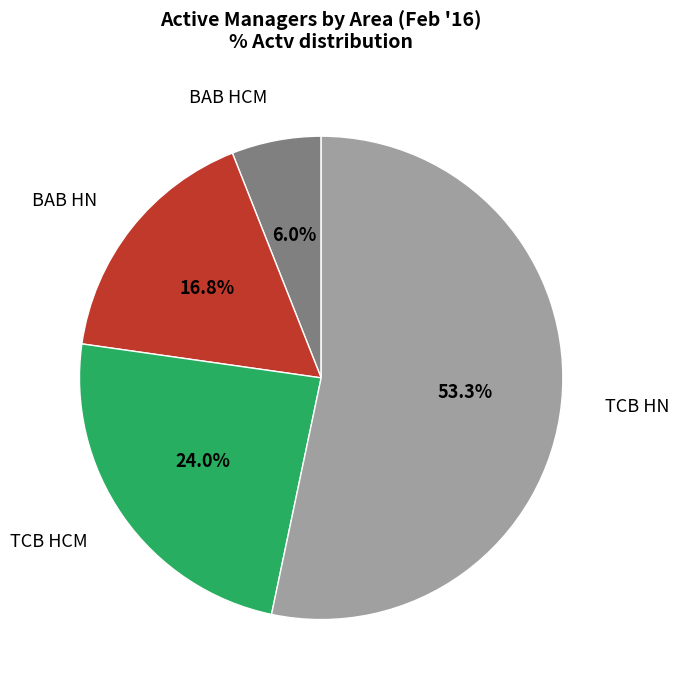

What is the ratio of the value at BAB HCM to the value at BAB HN?

0.4